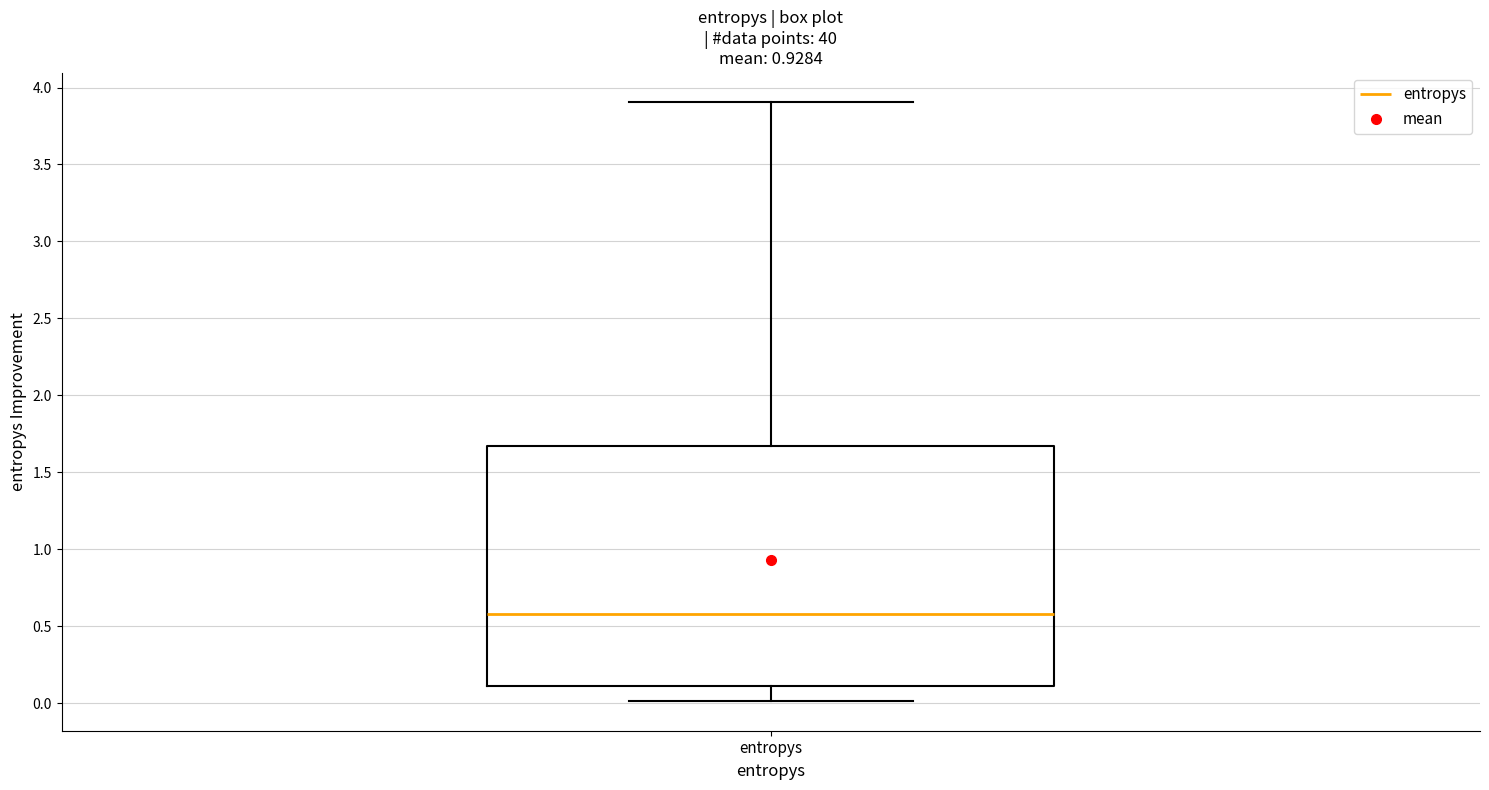

Transcribe this box plot: give where the median line is, the range the box spans, and where the two whiskers end, as read against the y-axis. The values are not printed on the chart, so give them approximately, as read against the axis.

median 0.6, box 0.1 to 1.7, whiskers 0.0 to 3.9